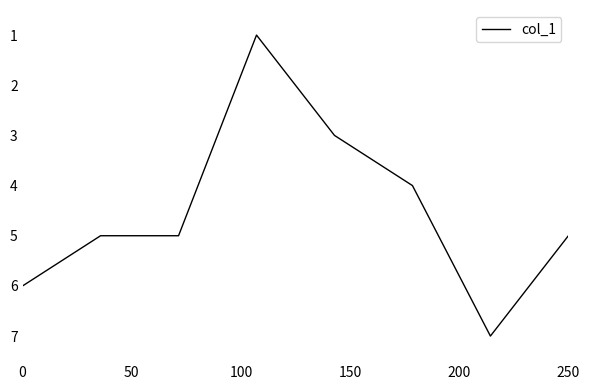

Count the number of data series in this chart.

1